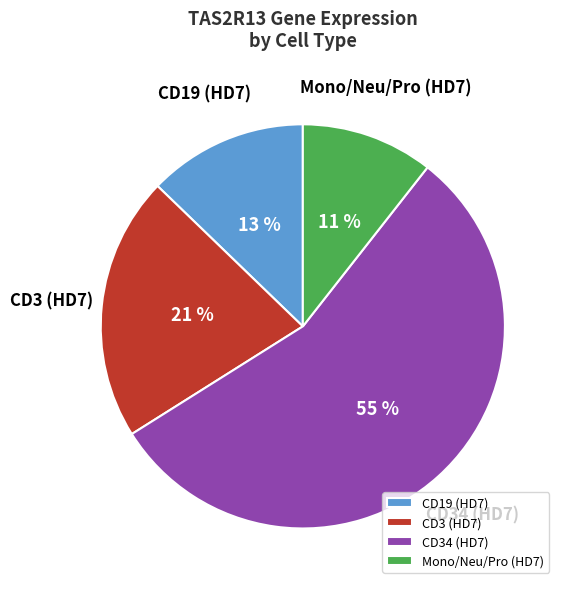

To the nearest percent, what is the difference between the CD3 (HD7) and CD19 (HD7) slice percentages?

8%